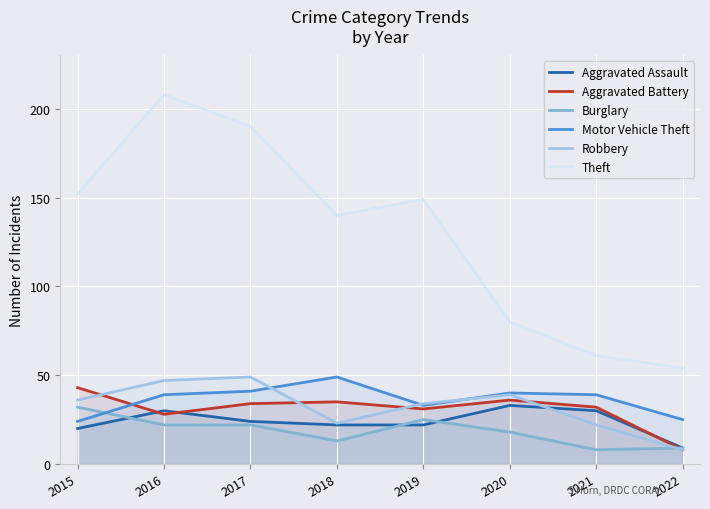

True or false: Burglary has more than 1 interior local peaks.

False